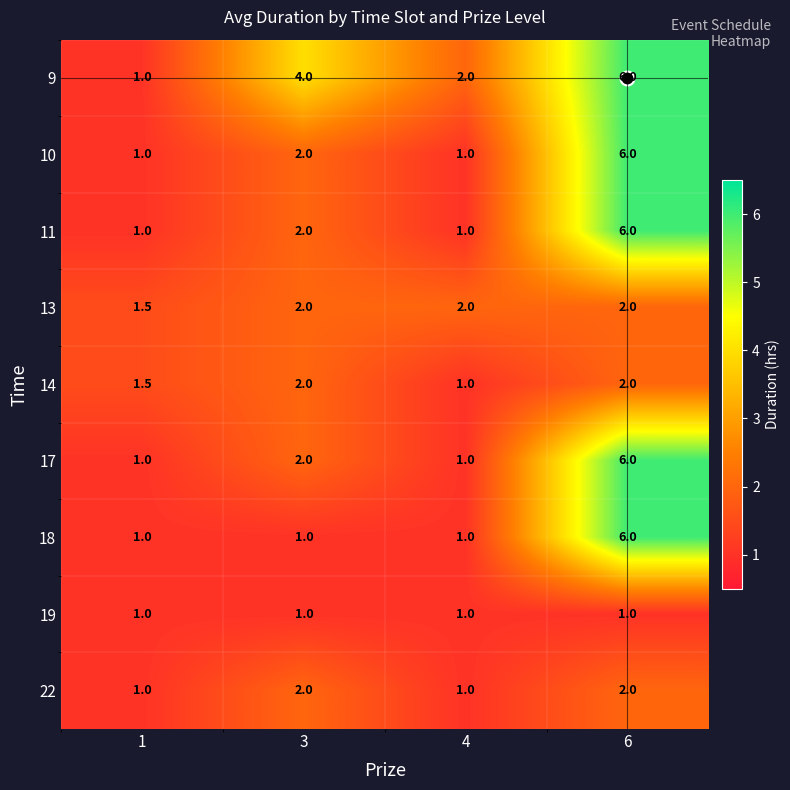

What is the difference between the maximum and minimum values in the 18 series?

5.0